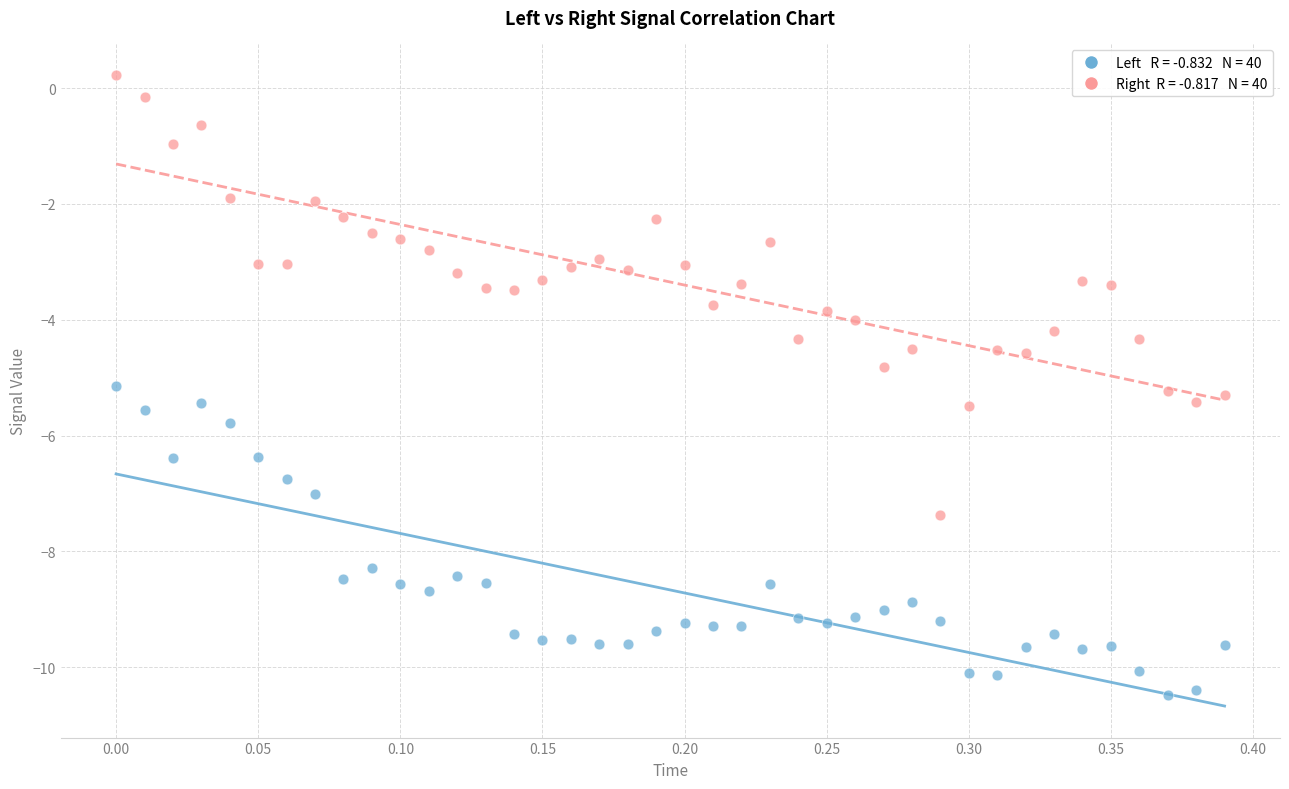

Across all data points, what is the range of X values (max minus min)?

0.4